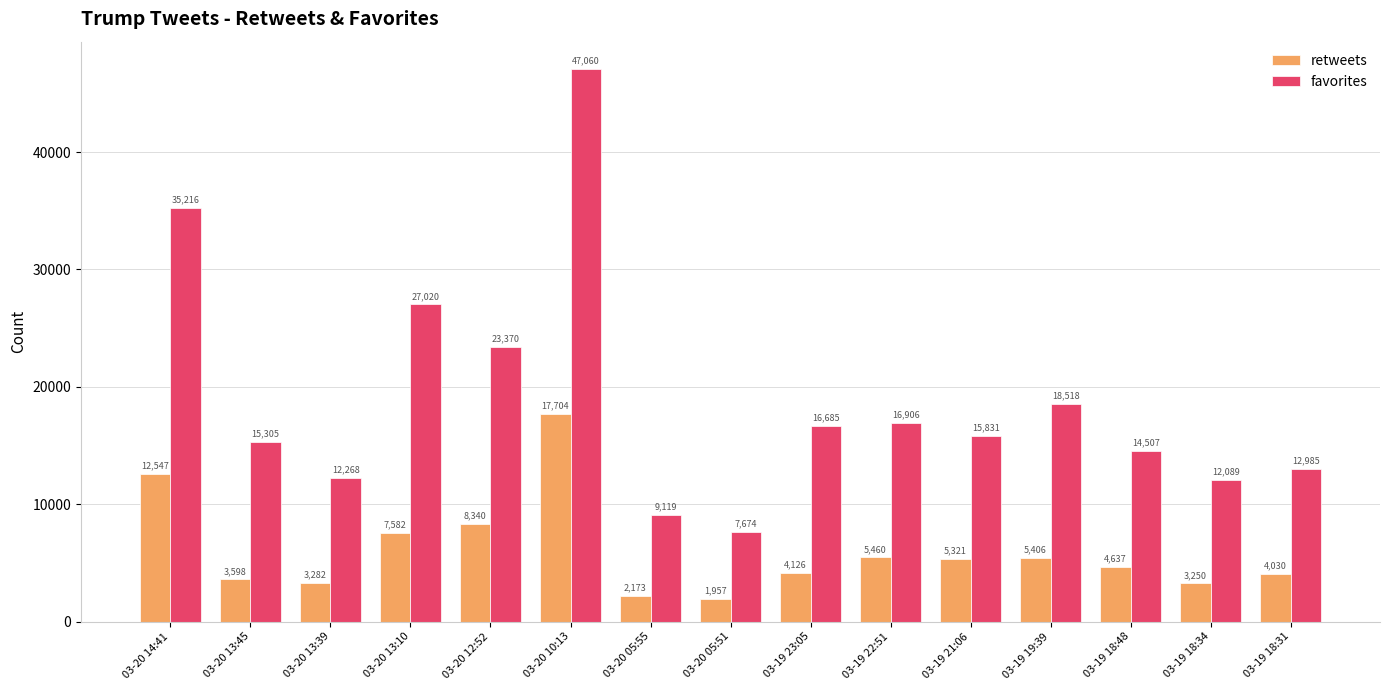

Read the favorites value at 03-20 12:52.

23370